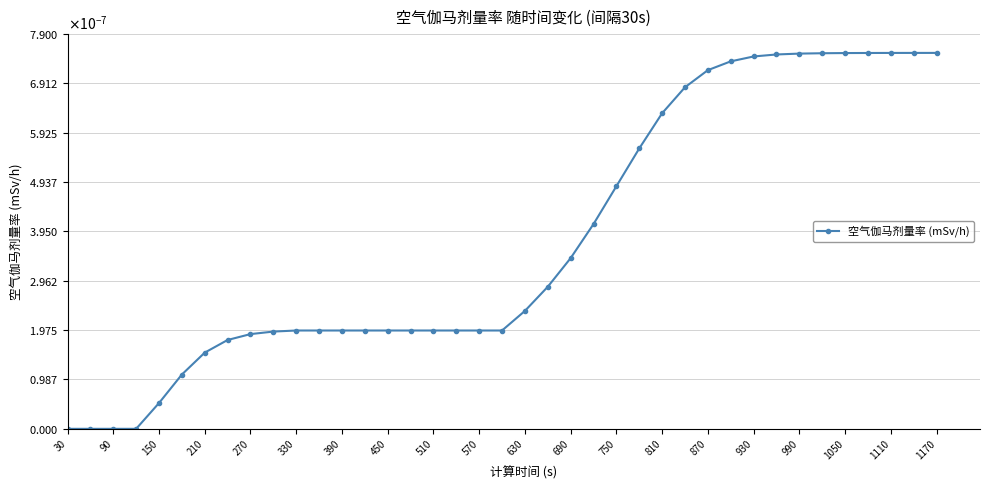

Is this an area chart (filled region under the line)?

No